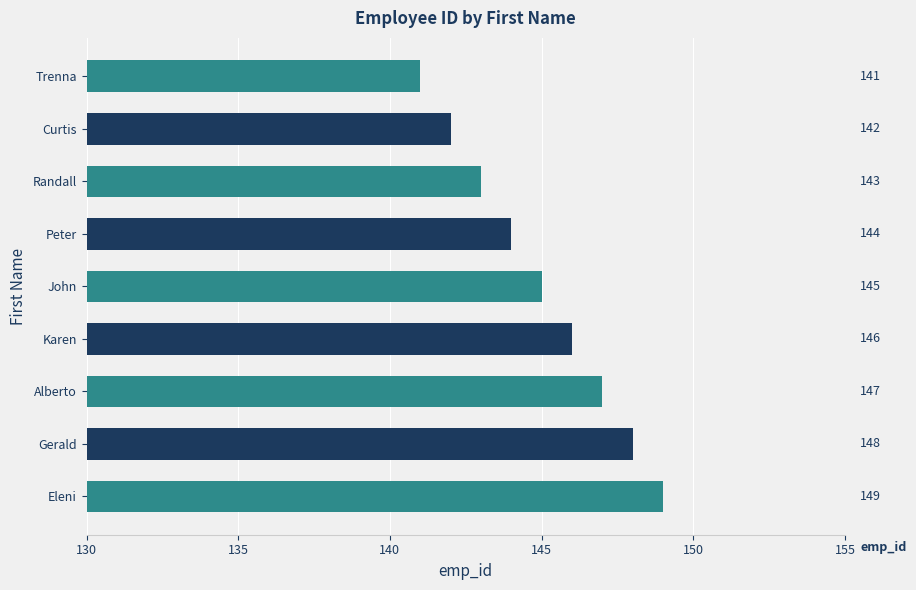

How many series are shown in this chart?

1